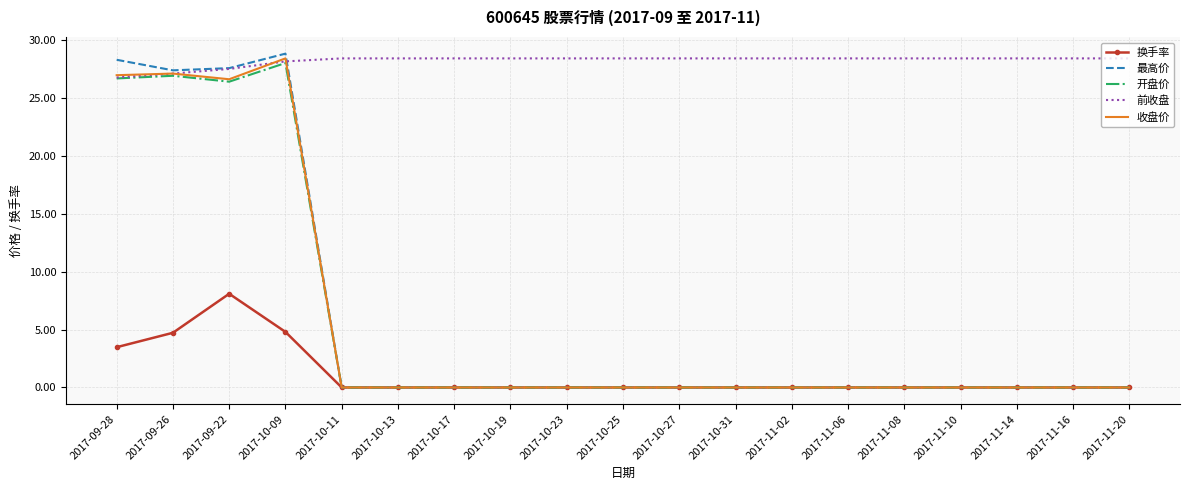

The 收盘价 series shows 36.7 at 2017-09-22. True or false?

False